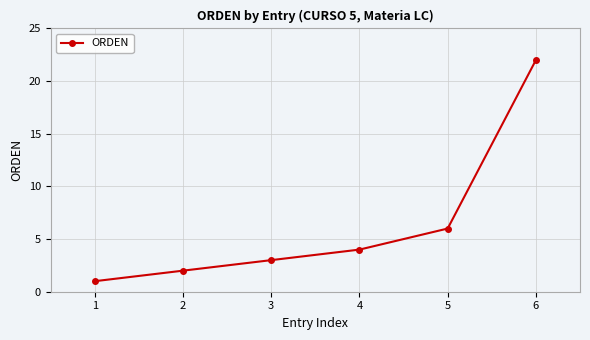

List the labels in order of value, largest first.

6, 5, 4, 3, 2, 1